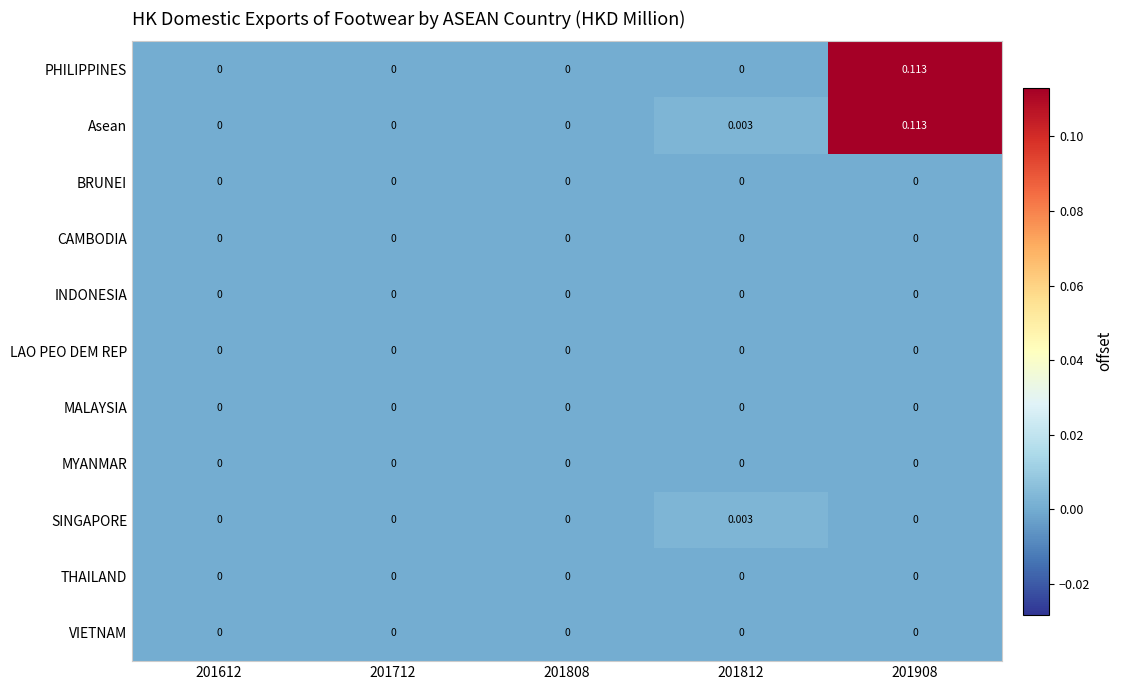

How many categories are shown in the chart?

5